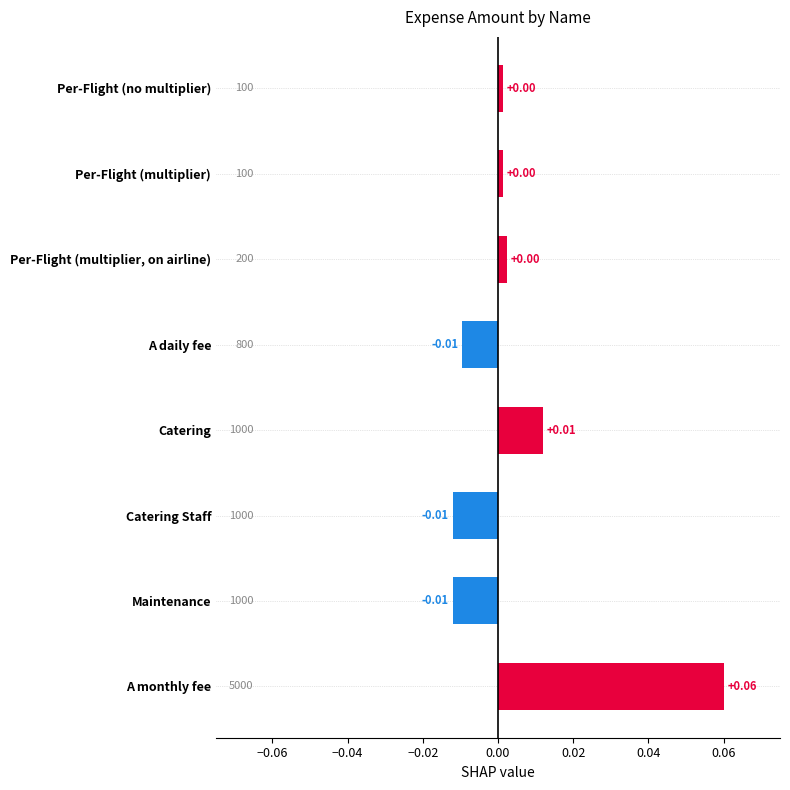

Which category has the highest value across all series?

A monthly fee